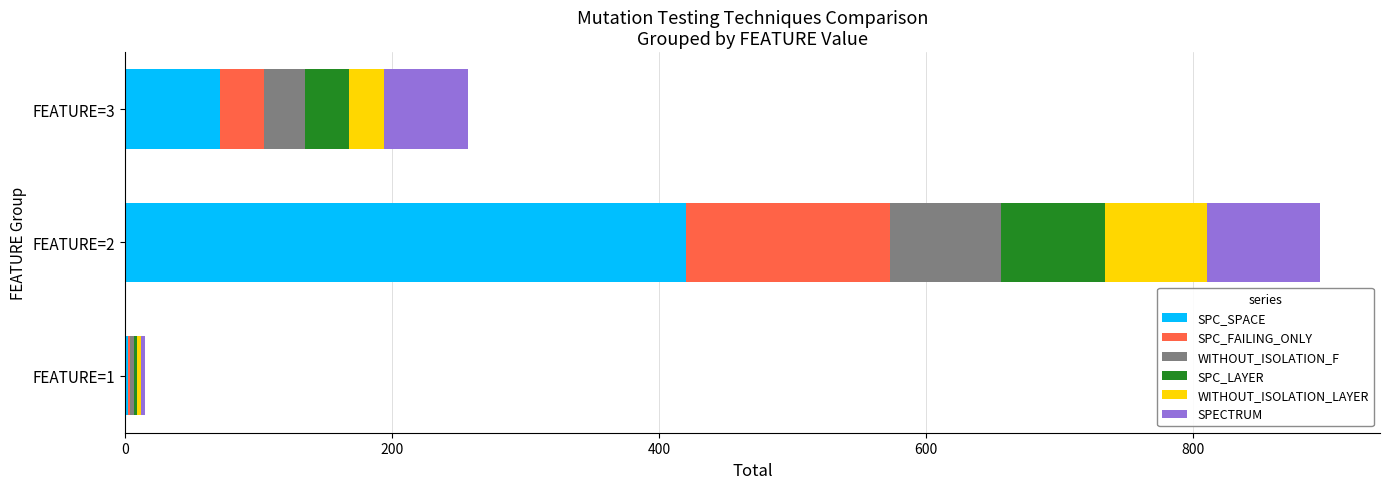

Which category has the highest value in the SPC_SPACE series?

FEATURE=2